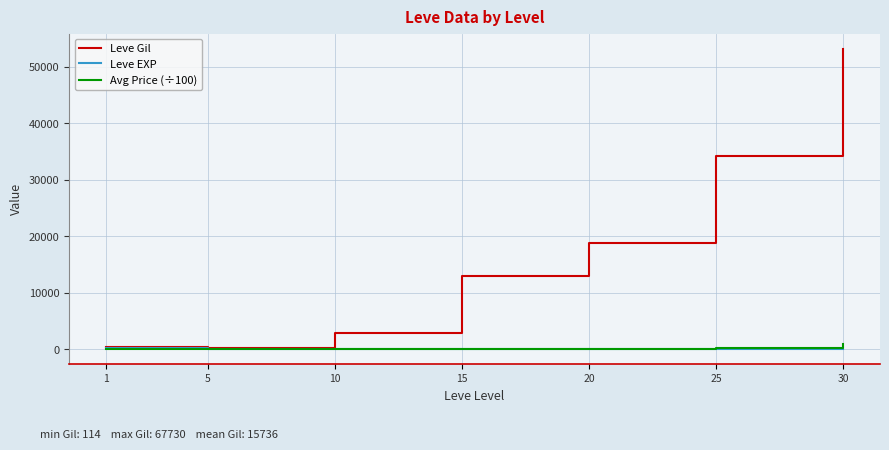

What is the difference between the maximum and minimum values in the Avg Price (÷100) series?

873.9